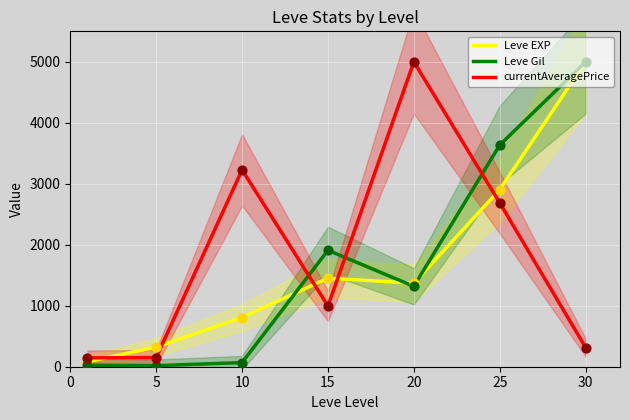

Which series has the largest total across all categories?

currentAveragePrice